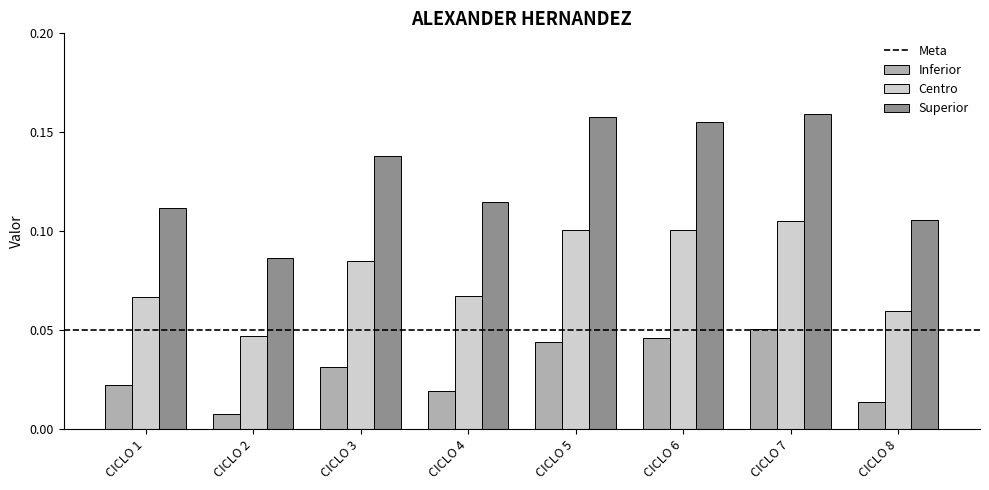

Is it true that Centro equals 0.2 at CICLO 5?

False